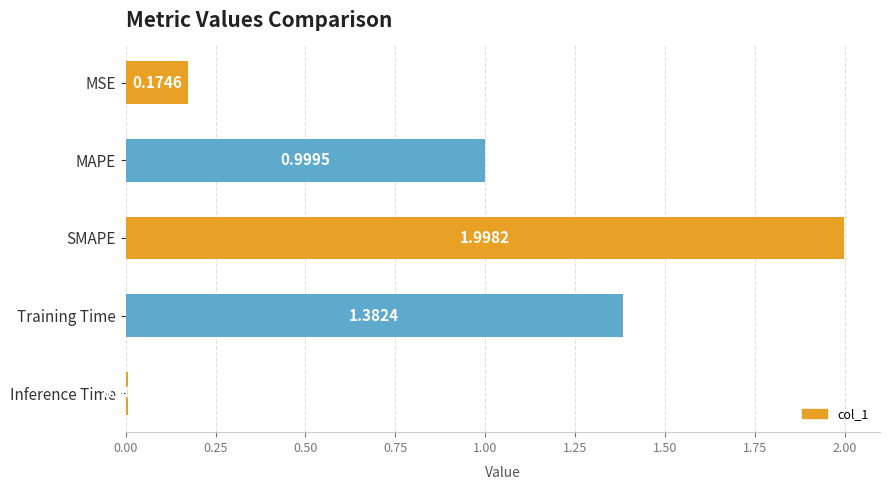

What is the difference between the second highest and second lowest values?

1.2